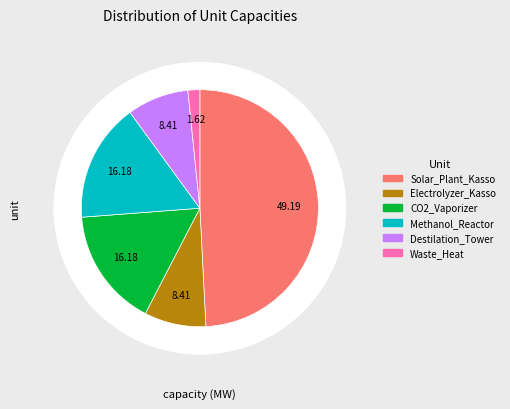

To the nearest percent, what is the average slice percentage?

17%